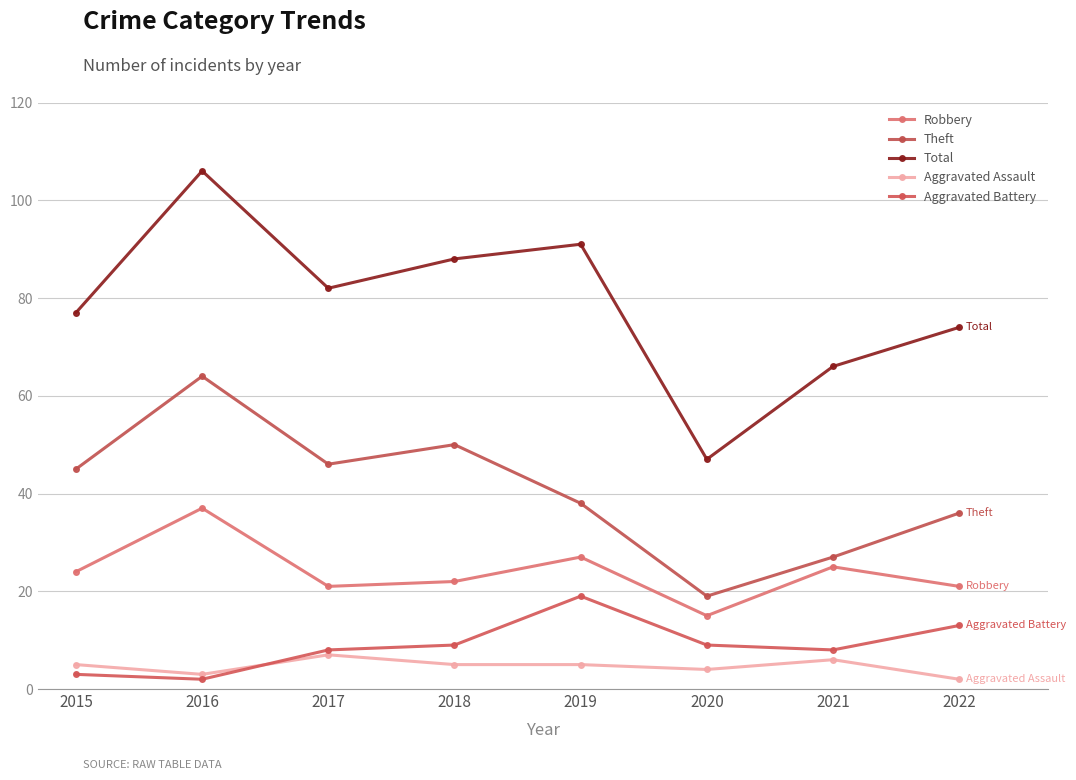

True or false: Theft has more than 0 interior local peaks.

True